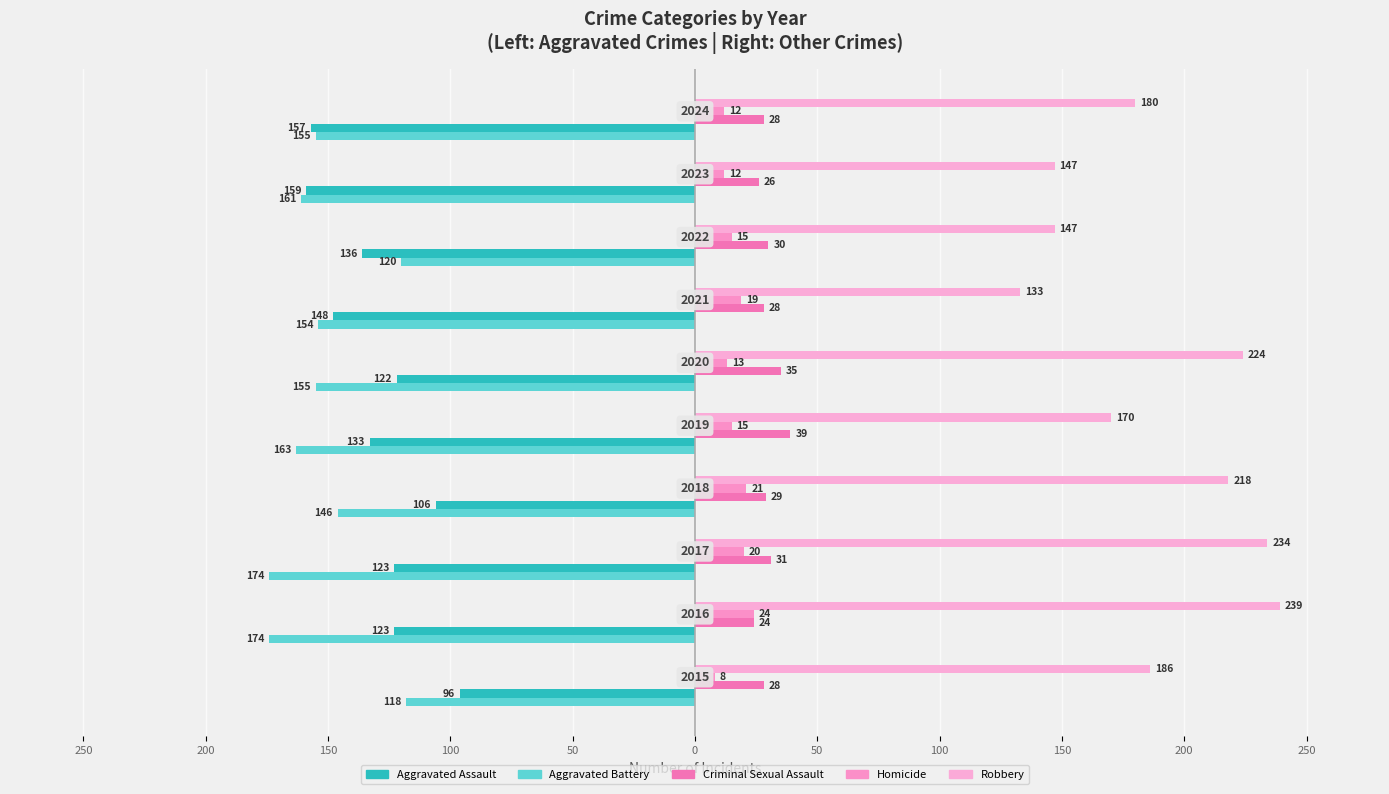

What are all the series names shown in the legend?

Aggravated Assault, Aggravated Battery, Criminal Sexual Assault, Homicide, Robbery